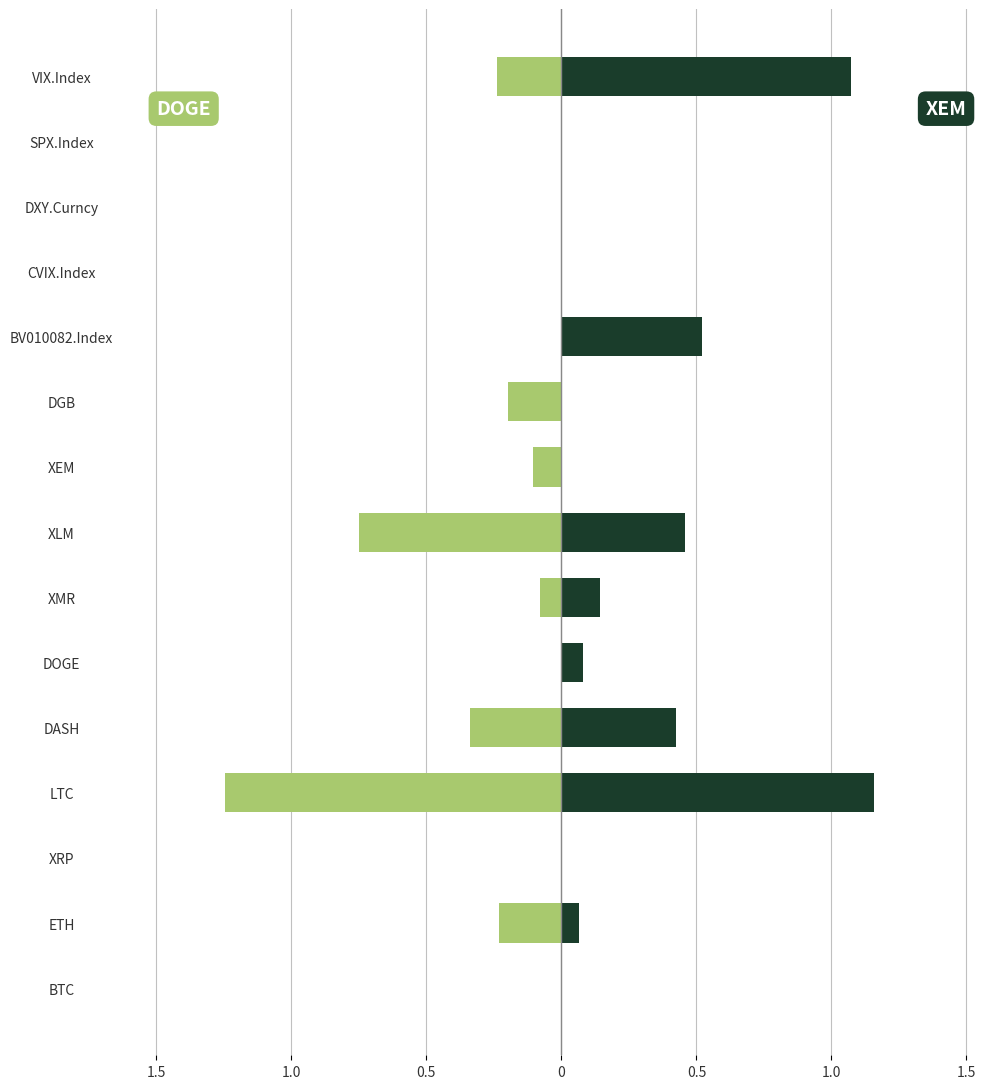

What is the maximum value shown in the chart?

1.2